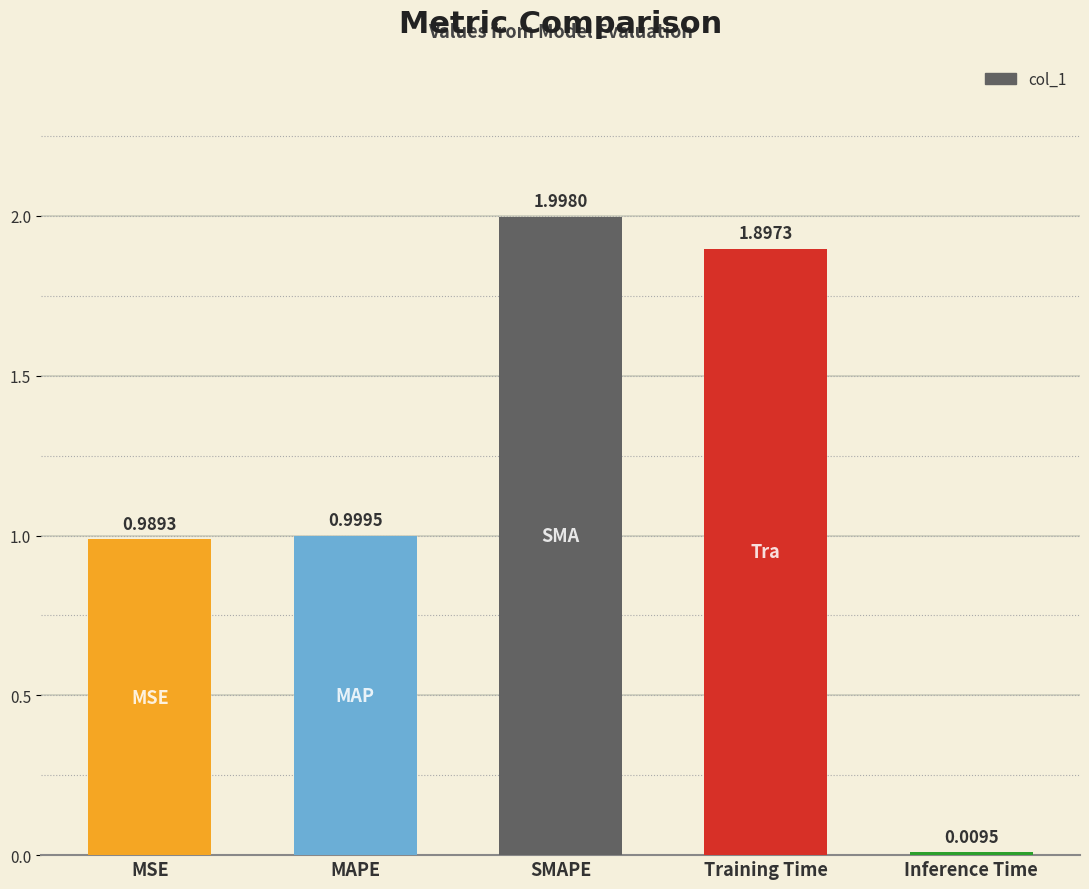

What position from the left is MSE?

1